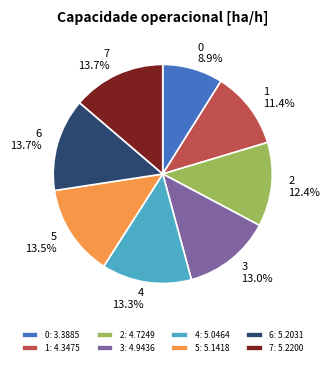

Does any single category account for the majority?

No